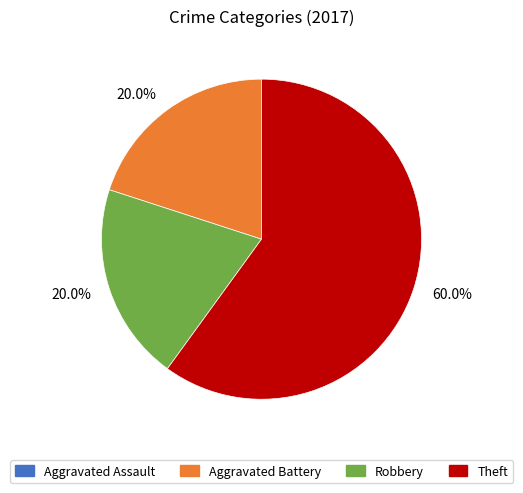

To the nearest percent, what is the average slice percentage?

25%